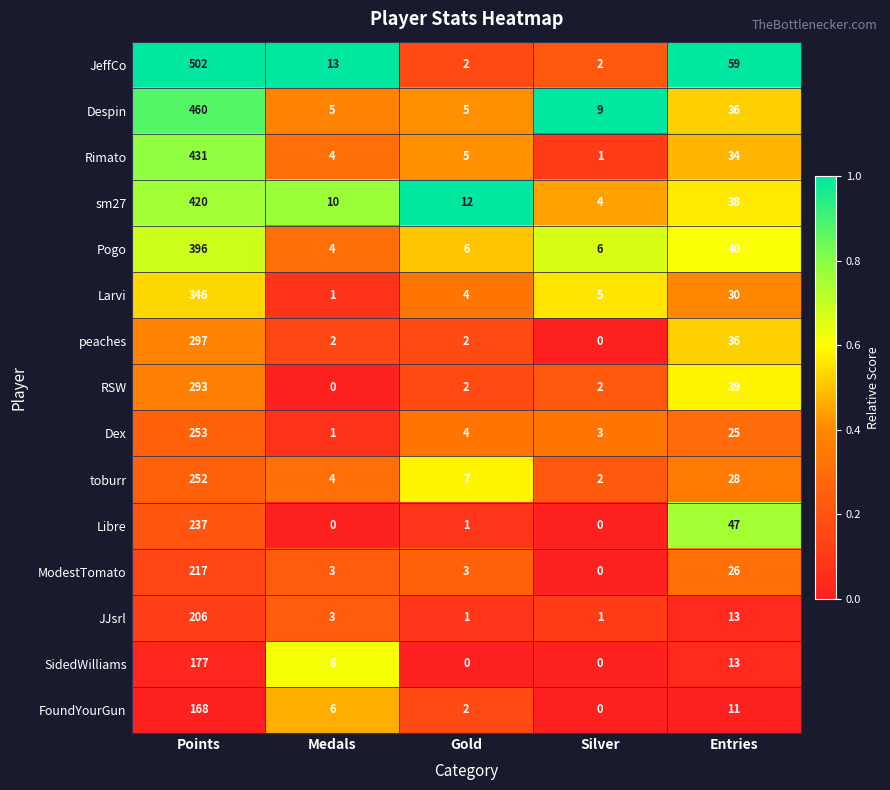

At which category does the chart reach its peak across all series?

Points